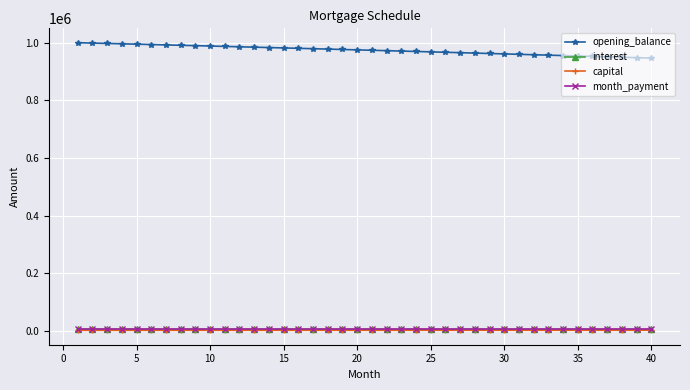

At how many categories does at least one series exceed 809763?

40